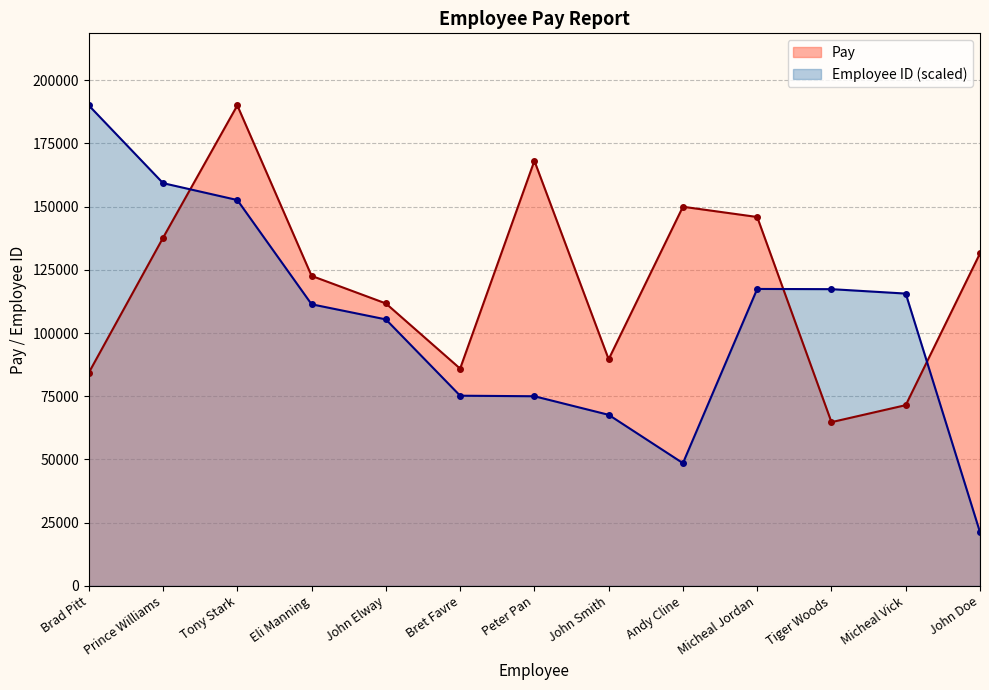

What is the sum of all Pay values?

1553547.0